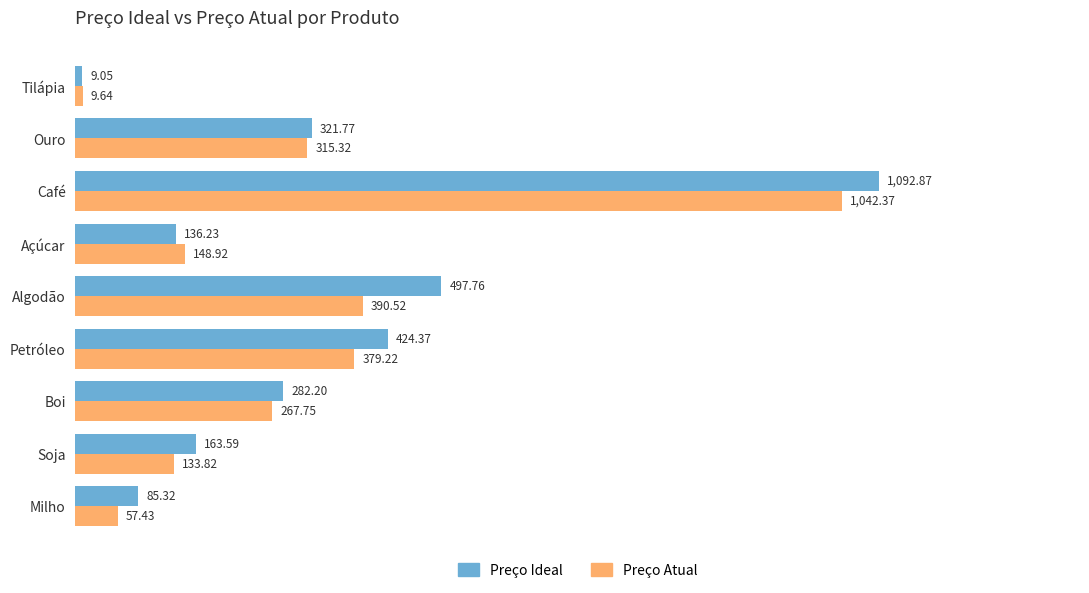

Which series changed the most between Milho and Petróleo?

Preço Ideal